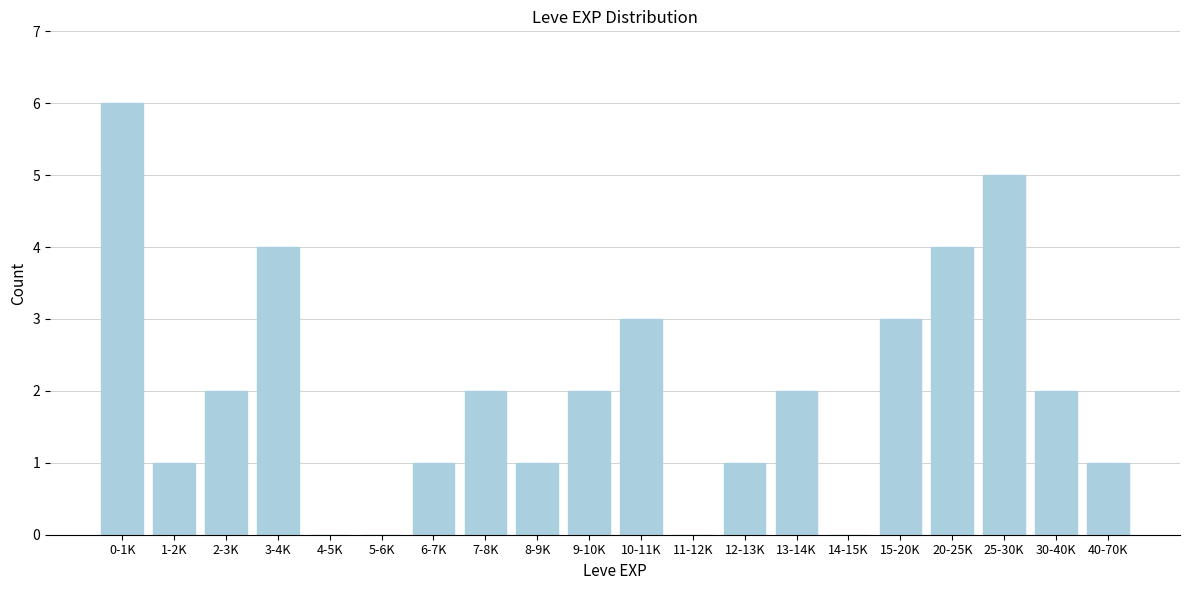

Reading left to right, list all the values displayed in this chart.

0-1K=6	1-2K=1	2-3K=2	3-4K=4	4-5K=0	5-6K=0	6-7K=1	7-8K=2	8-9K=1	9-10K=2	10-11K=3	11-12K=0	12-13K=1	13-14K=2	14-15K=0	15-20K=3	20-25K=4	25-30K=5	30-40K=2	40-70K=1